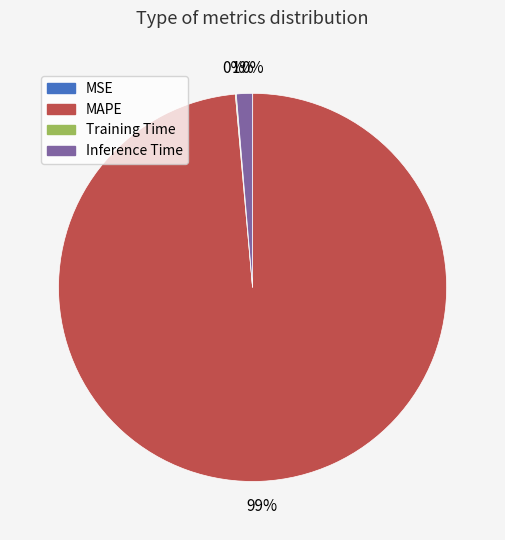

Which slice represents more than half of the pie?

MAPE